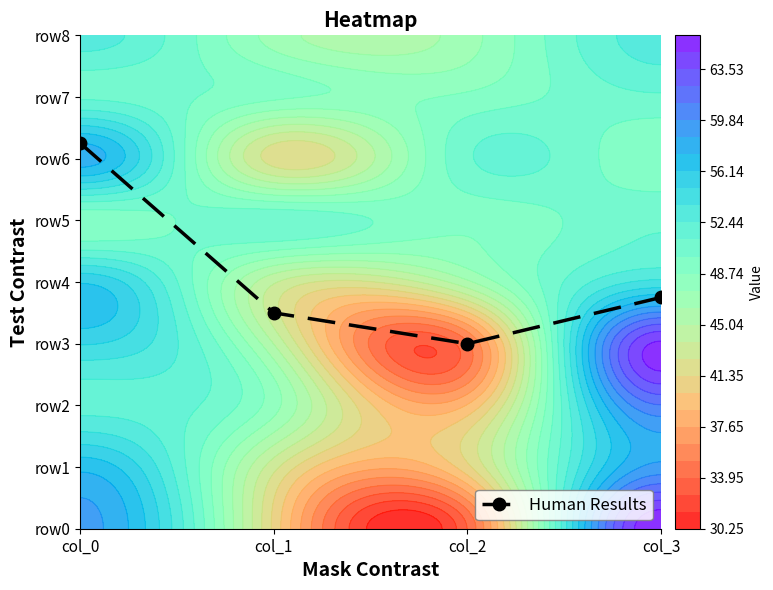

The chart shows a value of 3.5 at col_1. True or false?

True